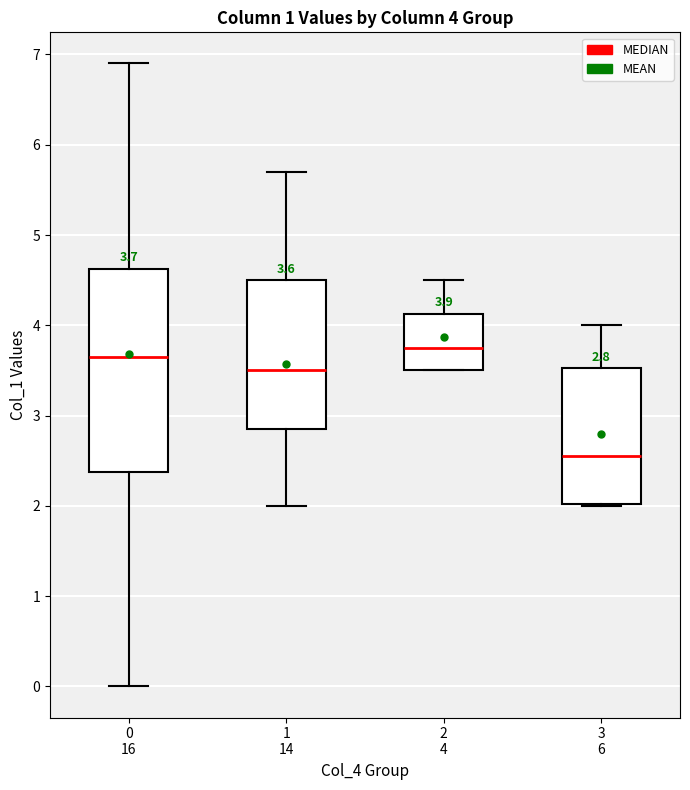

Which box has the highest median line?

2 4